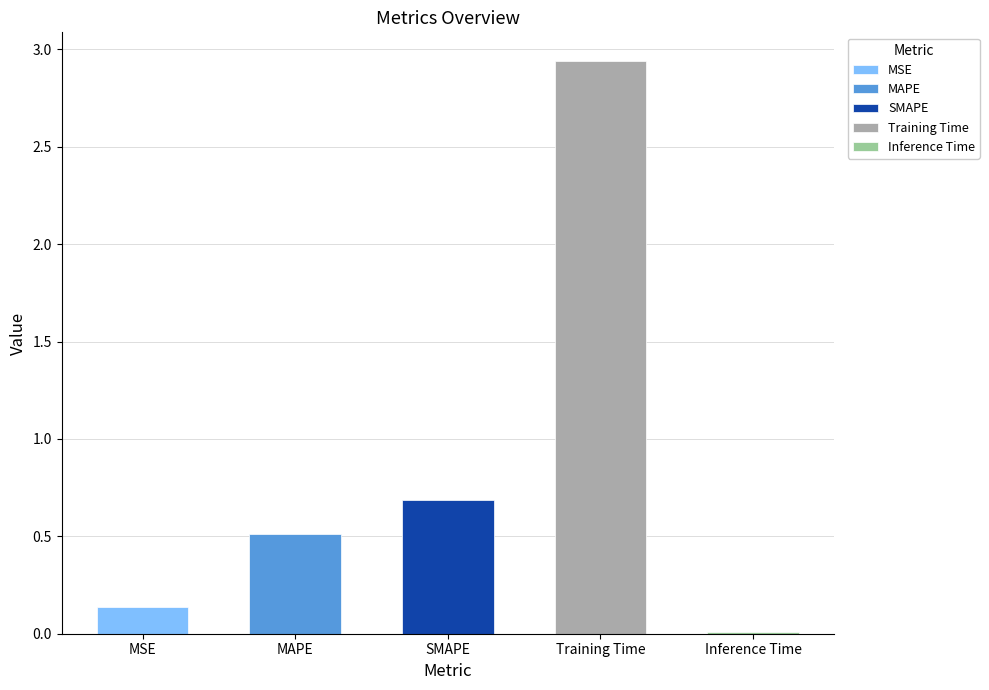

How many bars are there in total?

5